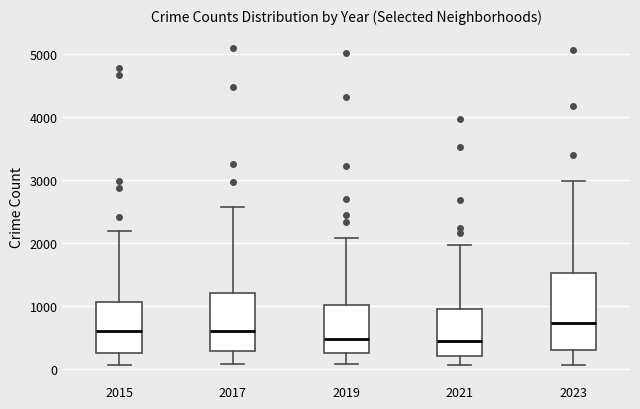

Reading left to right, read every box against the y-axis: the position of its median line, the range the box covers, and the ends of its whiskers. The values are not printed on the chart, so give them approximately, as read against the axis.

2015: median 600, box 300 to 1100, whiskers 100 to 2200
2017: median 600, box 300 to 1200, whiskers 100 to 2600
2019: median 500, box 300 to 1000, whiskers 100 to 2100
2021: median 500, box 200 to 900, whiskers 100 to 2000
2023: median 700, box 300 to 1500, whiskers 100 to 3000